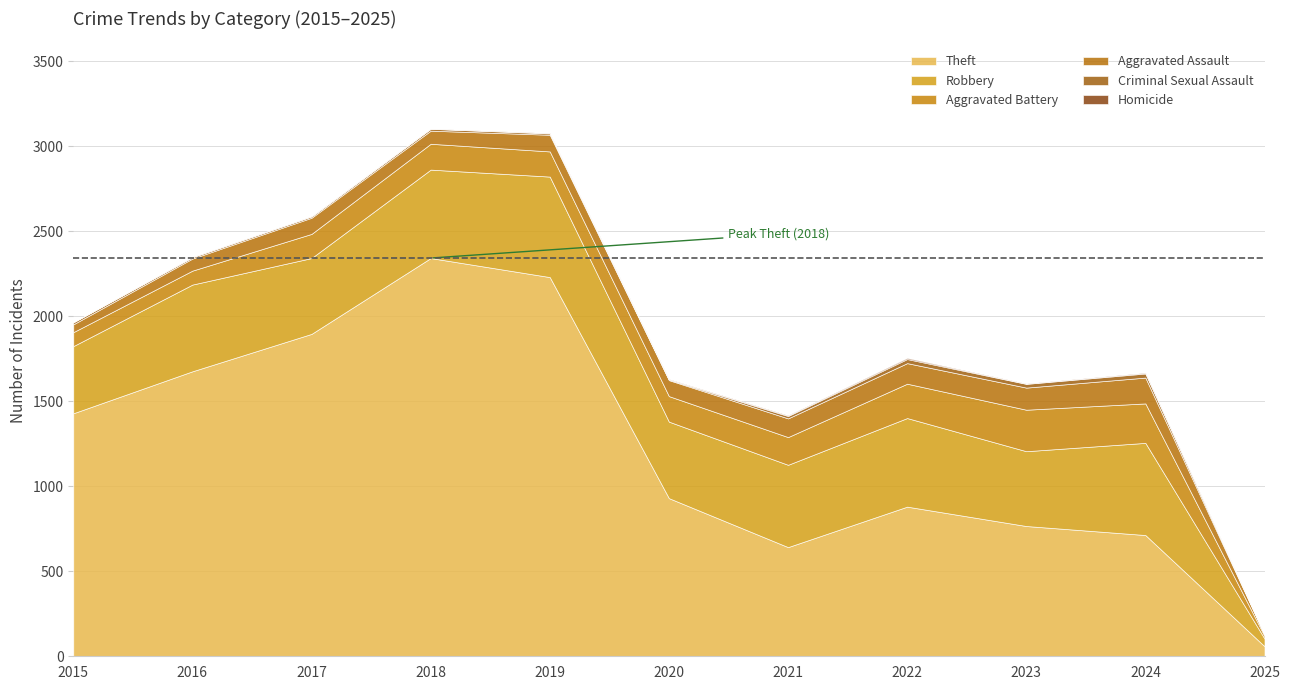

How many Aggravated Battery values are between 82 and 202?

8